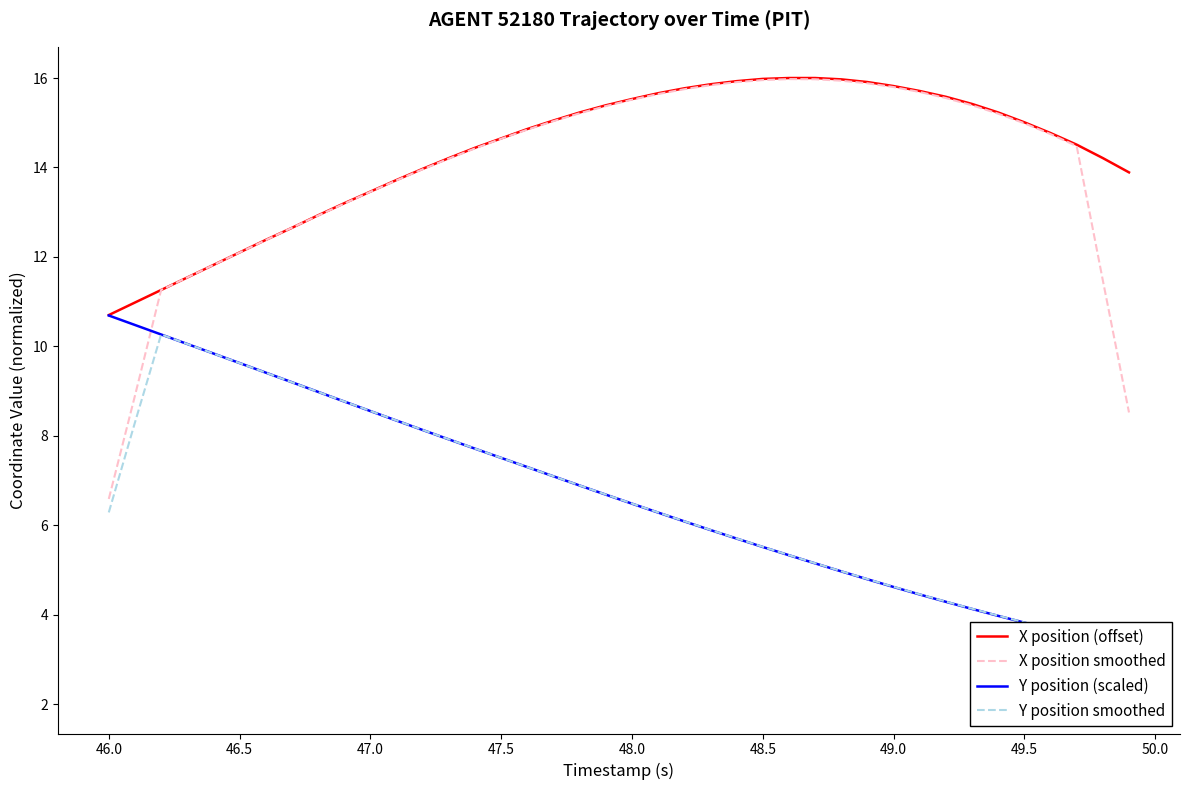

What is the minimum value for X position smoothed?

6.6